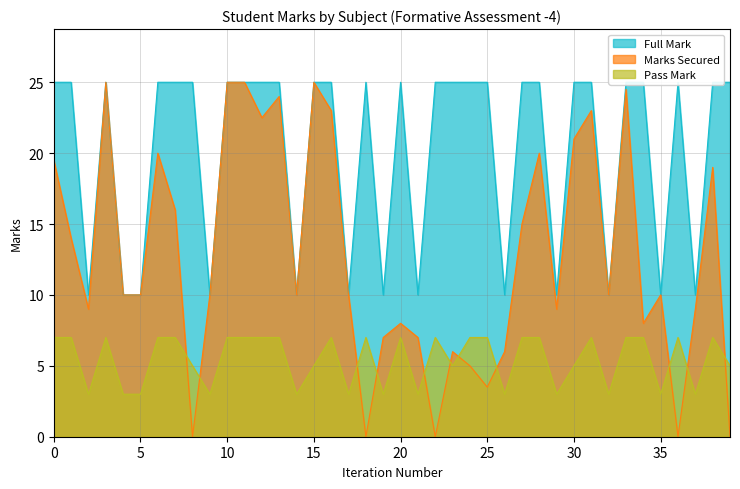

Is it true that Pass Mark equals 7.0 at 20?

True